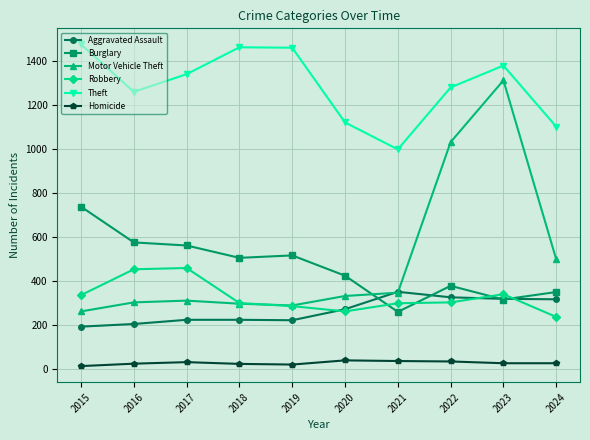

Is the value of Burglary at 2020 greater than the value of Motor Vehicle Theft at 2020?

Yes